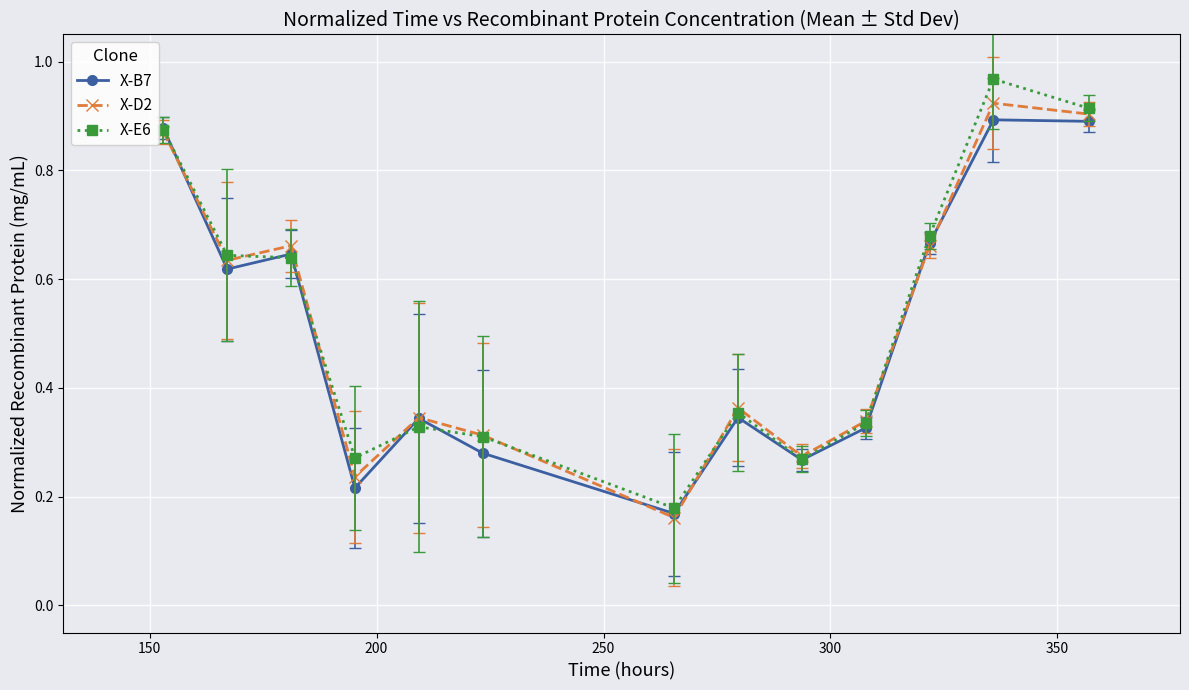

In X-D2, how many points are lower than both neighbors (excluding endpoints)?

4